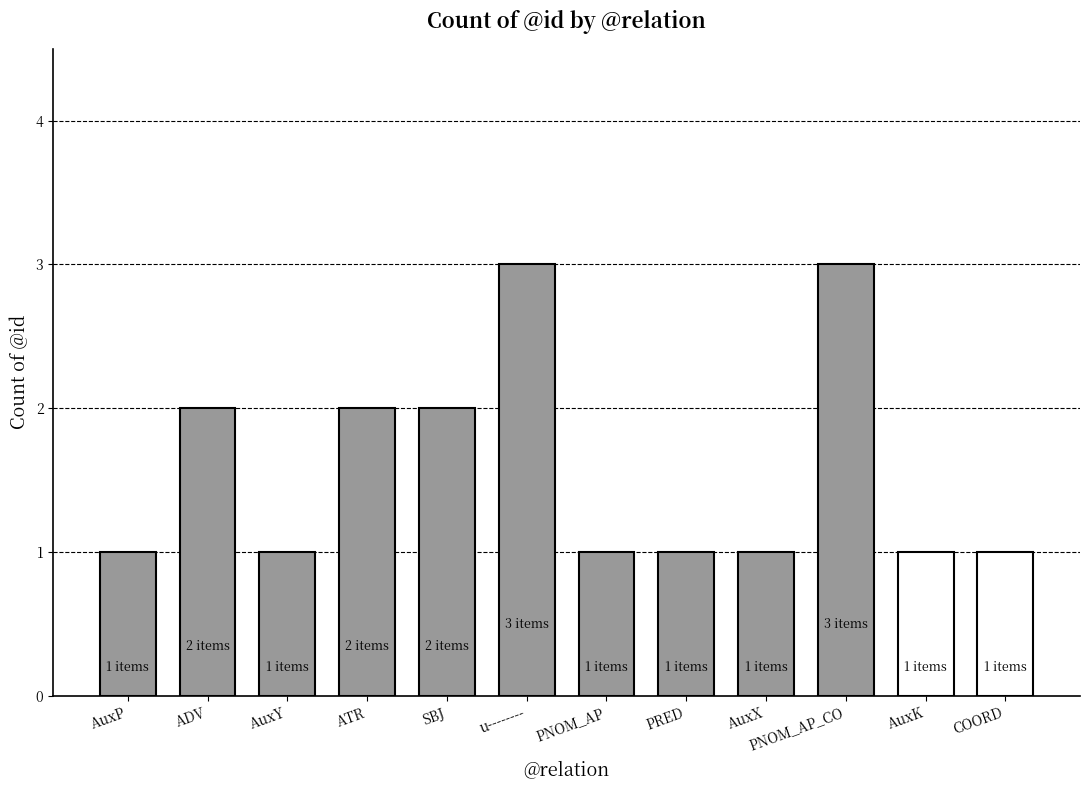

Approximately how many times larger is the value at PRED compared to u--------?

0.3